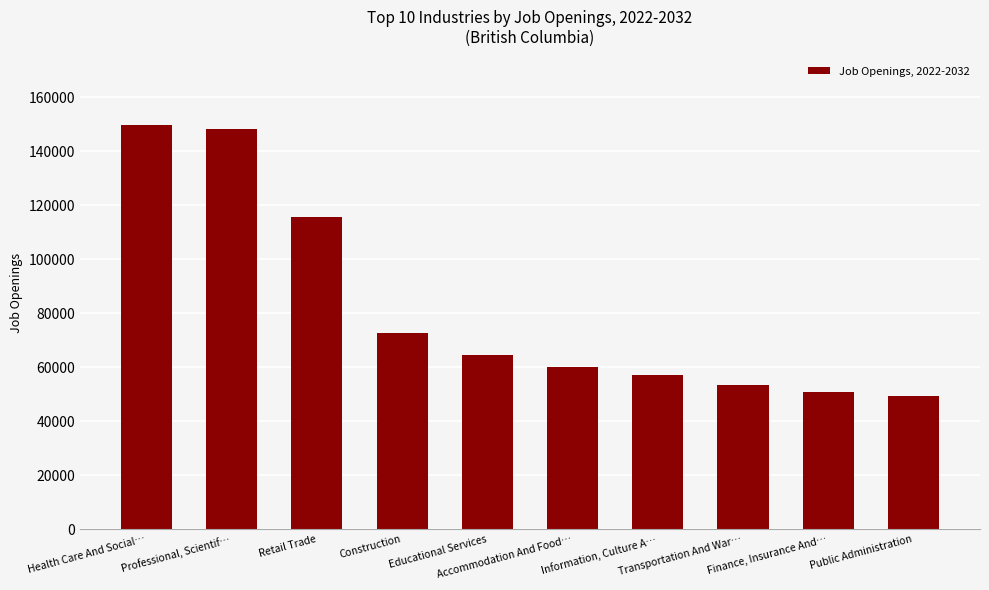

The value at Transportation And War… is 15386. True or false?

False